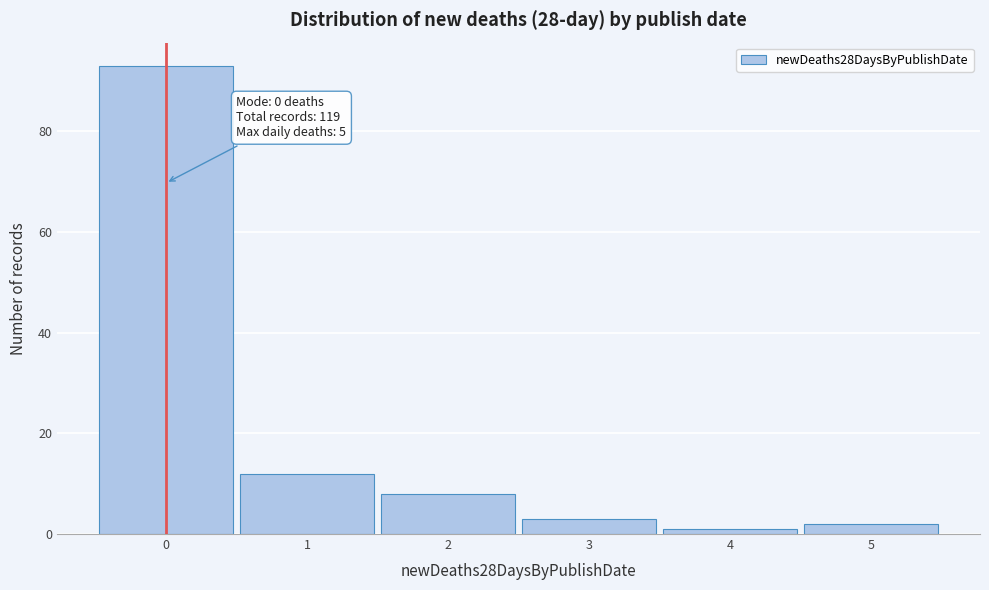

Over which range of the x-axis is the bar tallest?

-0.5 to 0.5